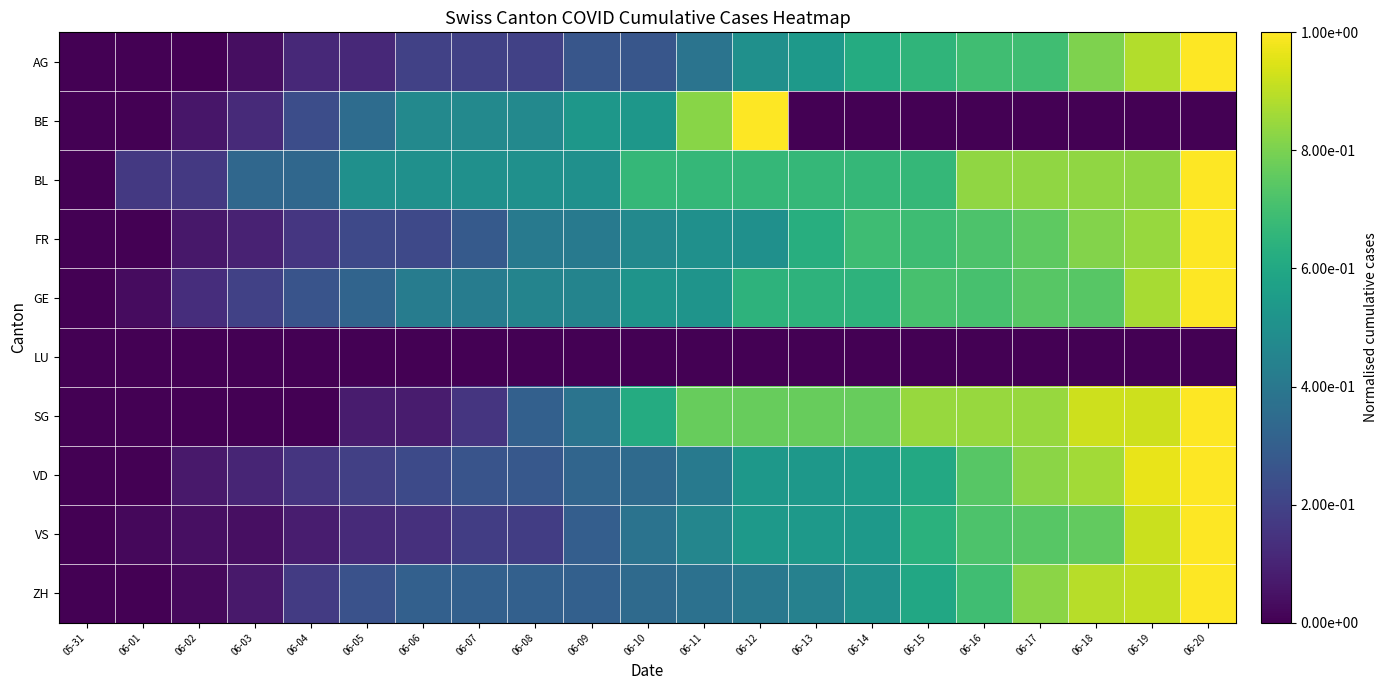

Reading left to right, list all the values displayed in this chart.

AG: 05-31=0.0	06-01=0.0	06-02=0.0	06-03=0.0	06-04=0.1	06-05=0.1	06-06=0.2	06-07=0.2	06-08=0.2	06-09=0.3	06-10=0.3	06-11=0.4	06-12=0.5	06-13=0.5	06-14=0.6	06-15=0.7	06-16=0.7	06-17=0.7	06-18=0.8	06-19=0.9	06-20=1.0
BE: 05-31=0.0	06-01=0.0	06-02=0.1	06-03=0.1	06-04=0.2	06-05=0.4	06-06=0.5	06-07=0.5	06-08=0.5	06-09=0.5	06-10=0.5	06-11=0.8	06-12=1.0	06-13=0.0	06-14=0.0	06-15=0.0	06-16=0.0	06-17=0.0	06-18=0.0	06-19=0.0	06-20=0.0
BL: 05-31=0.0	06-01=0.2	06-02=0.2	06-03=0.3	06-04=0.3	06-05=0.5	06-06=0.5	06-07=0.5	06-08=0.5	06-09=0.5	06-10=0.7	06-11=0.7	06-12=0.7	06-13=0.7	06-14=0.7	06-15=0.7	06-16=0.8	06-17=0.8	06-18=0.8	06-19=0.8	06-20=1.0
FR: 05-31=0.0	06-01=0.0	06-02=0.1	06-03=0.1	06-04=0.2	06-05=0.2	06-06=0.2	06-07=0.3	06-08=0.4	06-09=0.4	06-10=0.5	06-11=0.5	06-12=0.5	06-13=0.6	06-14=0.7	06-15=0.7	06-16=0.7	06-17=0.8	06-18=0.8	06-19=0.8	06-20=1.0
GE: 05-31=0.0	06-01=0.0	06-02=0.1	06-03=0.2	06-04=0.3	06-05=0.3	06-06=0.4	06-07=0.4	06-08=0.5	06-09=0.5	06-10=0.5	06-11=0.5	06-12=0.6	06-13=0.6	06-14=0.6	06-15=0.7	06-16=0.7	06-17=0.7	06-18=0.7	06-19=0.9	06-20=1.0
LU: 05-31=0.0	06-01=0.0	06-02=0.0	06-03=0.0	06-04=0.0	06-05=0.0	06-06=0.0	06-07=0.0	06-08=0.0	06-09=0.0	06-10=0.0	06-11=0.0	06-12=0.0	06-13=0.0	06-14=0.0	06-15=0.0	06-16=0.0	06-17=0.0	06-18=0.0	06-19=0.0	06-20=0.0
SG: 05-31=0.0	06-01=0.0	06-02=0.0	06-03=0.0	06-04=0.0	06-05=0.1	06-06=0.1	06-07=0.2	06-08=0.3	06-09=0.4	06-10=0.6	06-11=0.8	06-12=0.8	06-13=0.8	06-14=0.8	06-15=0.8	06-16=0.8	06-17=0.8	06-18=0.9	06-19=0.9	06-20=1.0
VD: 05-31=0.0	06-01=0.0	06-02=0.1	06-03=0.1	06-04=0.2	06-05=0.2	06-06=0.2	06-07=0.3	06-08=0.3	06-09=0.3	06-10=0.3	06-11=0.4	06-12=0.5	06-13=0.5	06-14=0.6	06-15=0.6	06-16=0.7	06-17=0.8	06-18=0.9	06-19=1.0	06-20=1.0
VS: 05-31=0.0	06-01=0.0	06-02=0.0	06-03=0.0	06-04=0.1	06-05=0.1	06-06=0.1	06-07=0.2	06-08=0.2	06-09=0.3	06-10=0.4	06-11=0.5	06-12=0.5	06-13=0.5	06-14=0.5	06-15=0.6	06-16=0.7	06-17=0.7	06-18=0.8	06-19=0.9	06-20=1.0
ZH: 05-31=0.0	06-01=0.0	06-02=0.0	06-03=0.1	06-04=0.2	06-05=0.3	06-06=0.3	06-07=0.3	06-08=0.3	06-09=0.3	06-10=0.3	06-11=0.4	06-12=0.4	06-13=0.4	06-14=0.5	06-15=0.6	06-16=0.7	06-17=0.8	06-18=0.9	06-19=0.9	06-20=1.0